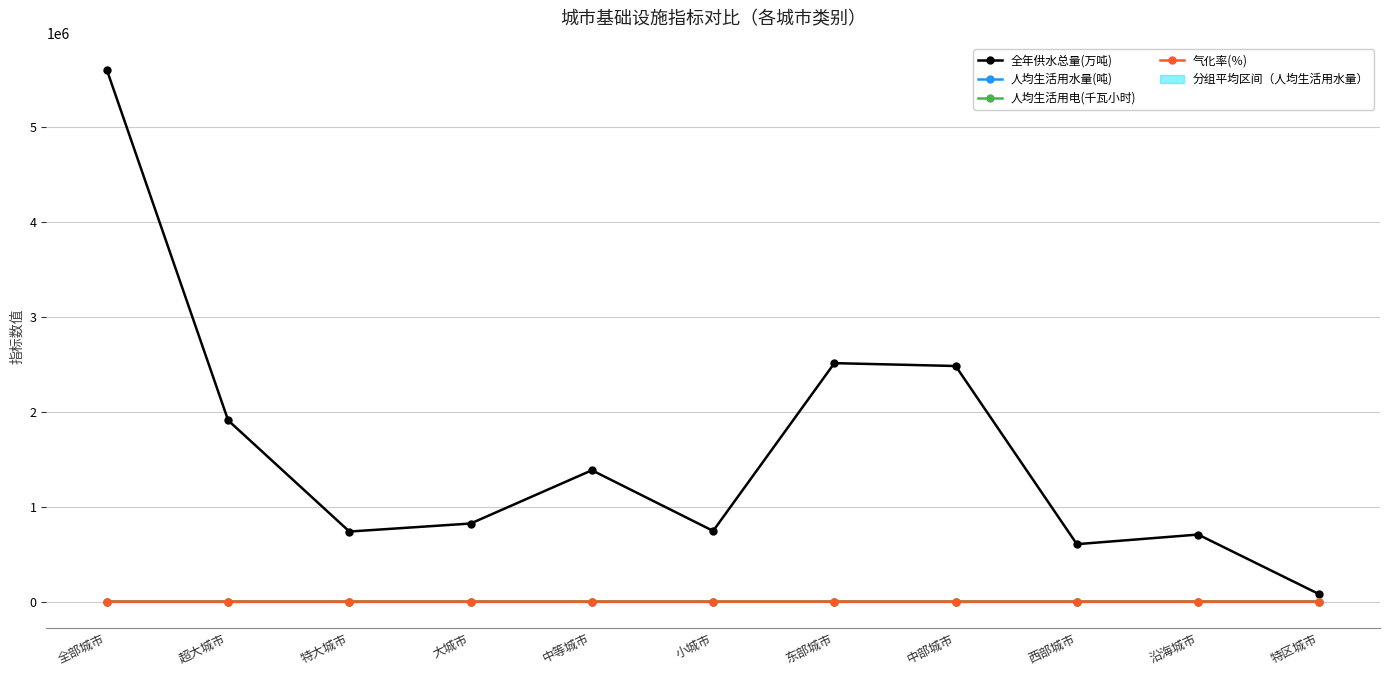

Which category has the highest value across all series?

全部城市